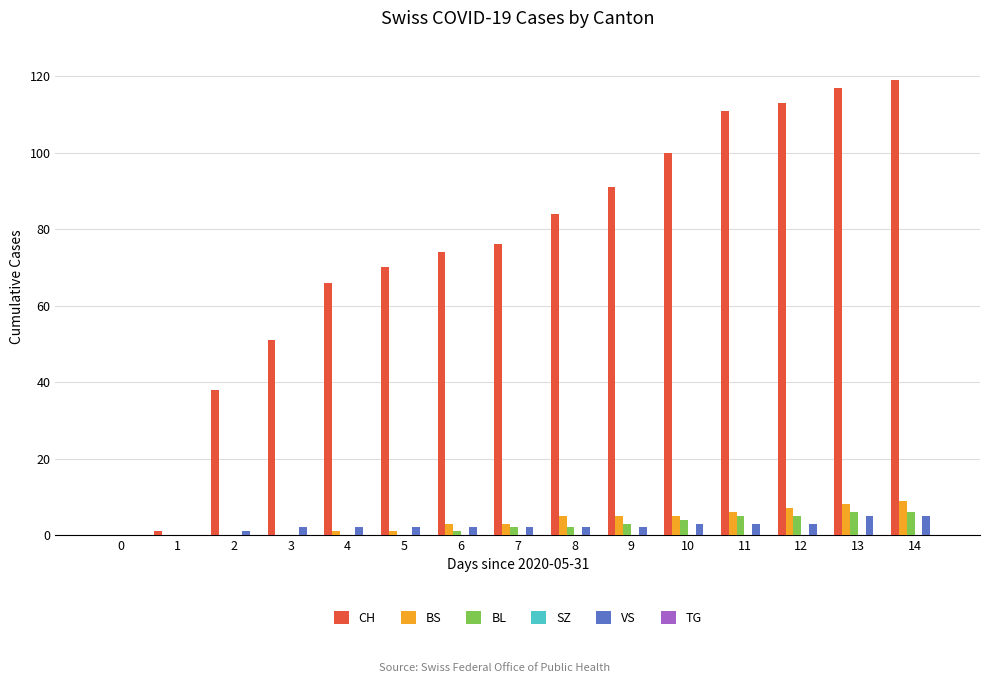

Is the value of CH at 7 greater than the value of VS at 1?

Yes